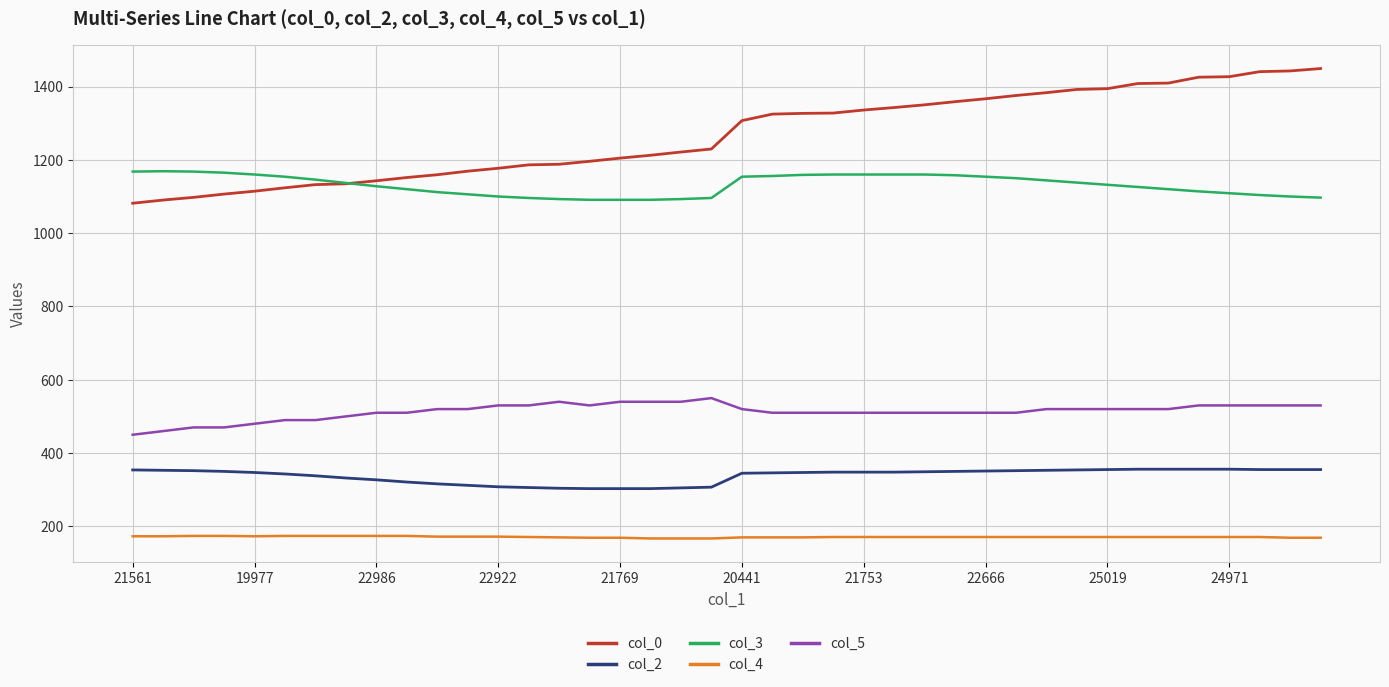

Which series has the largest total across all categories?

col_0